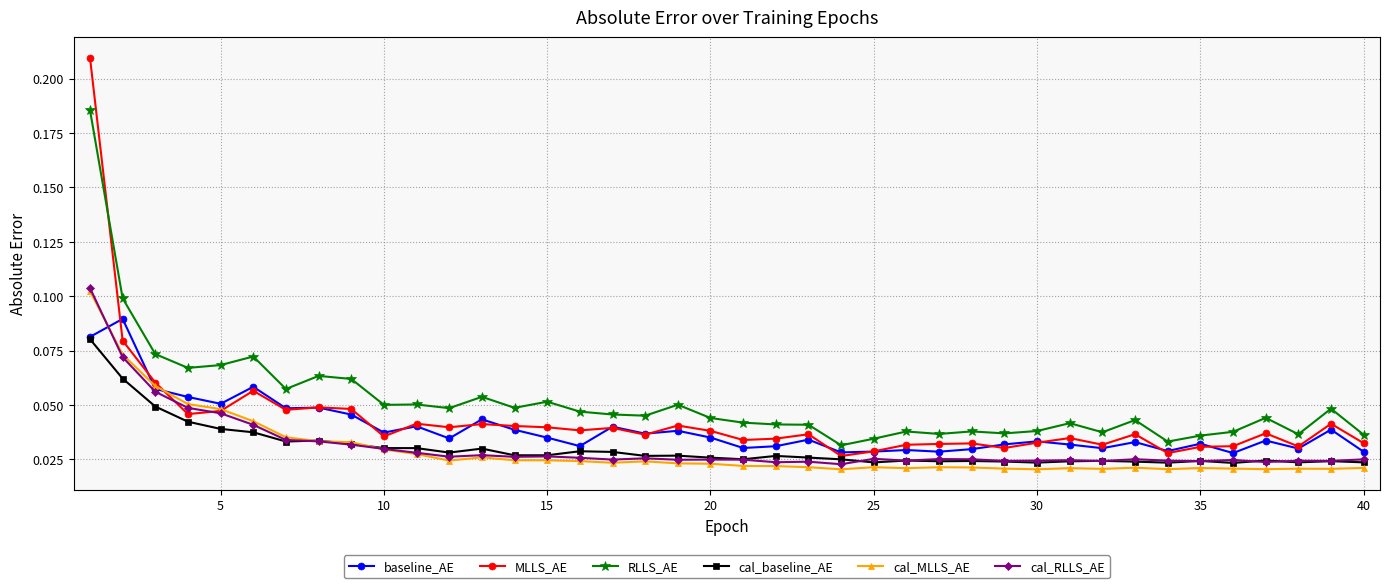

Count the MLLS_AE values in the range 0 to 1.

40